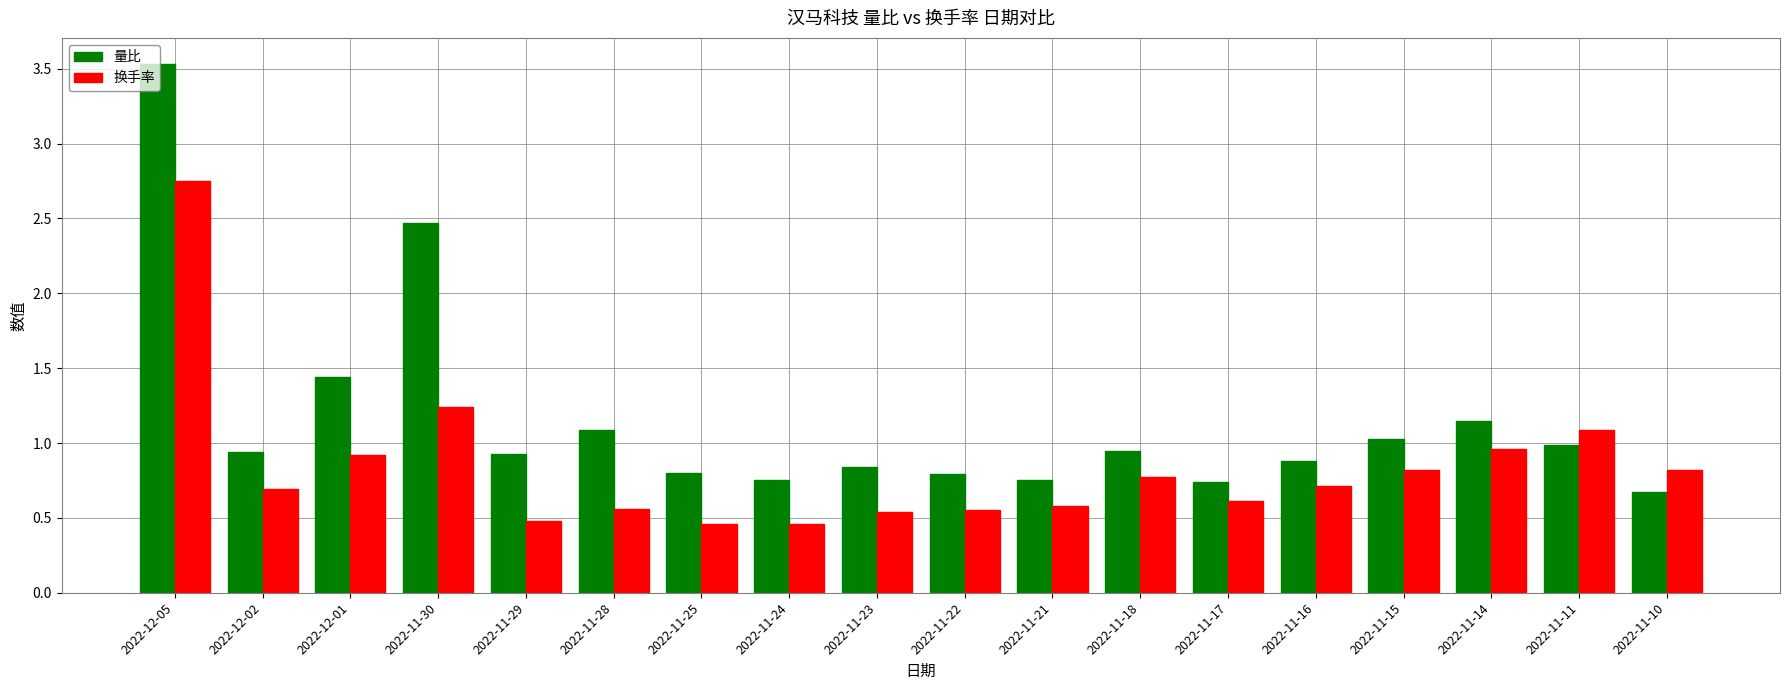

What is the highest value of the 量比 series?

3.5